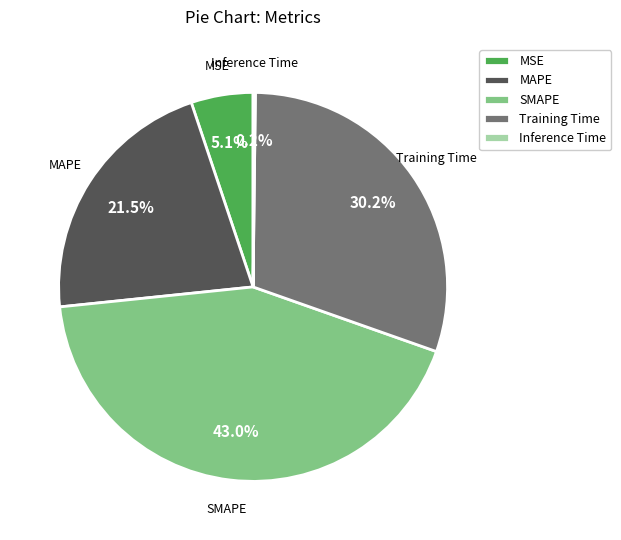

What percentage do MSE and MAPE together represent?

26.6%